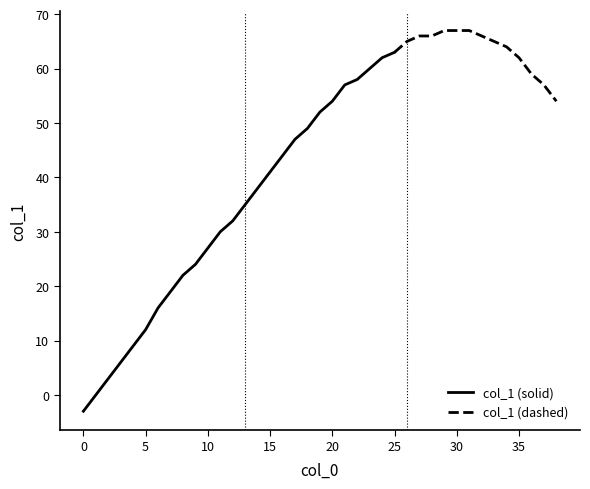

The value at 32 is 66. True or false?

True